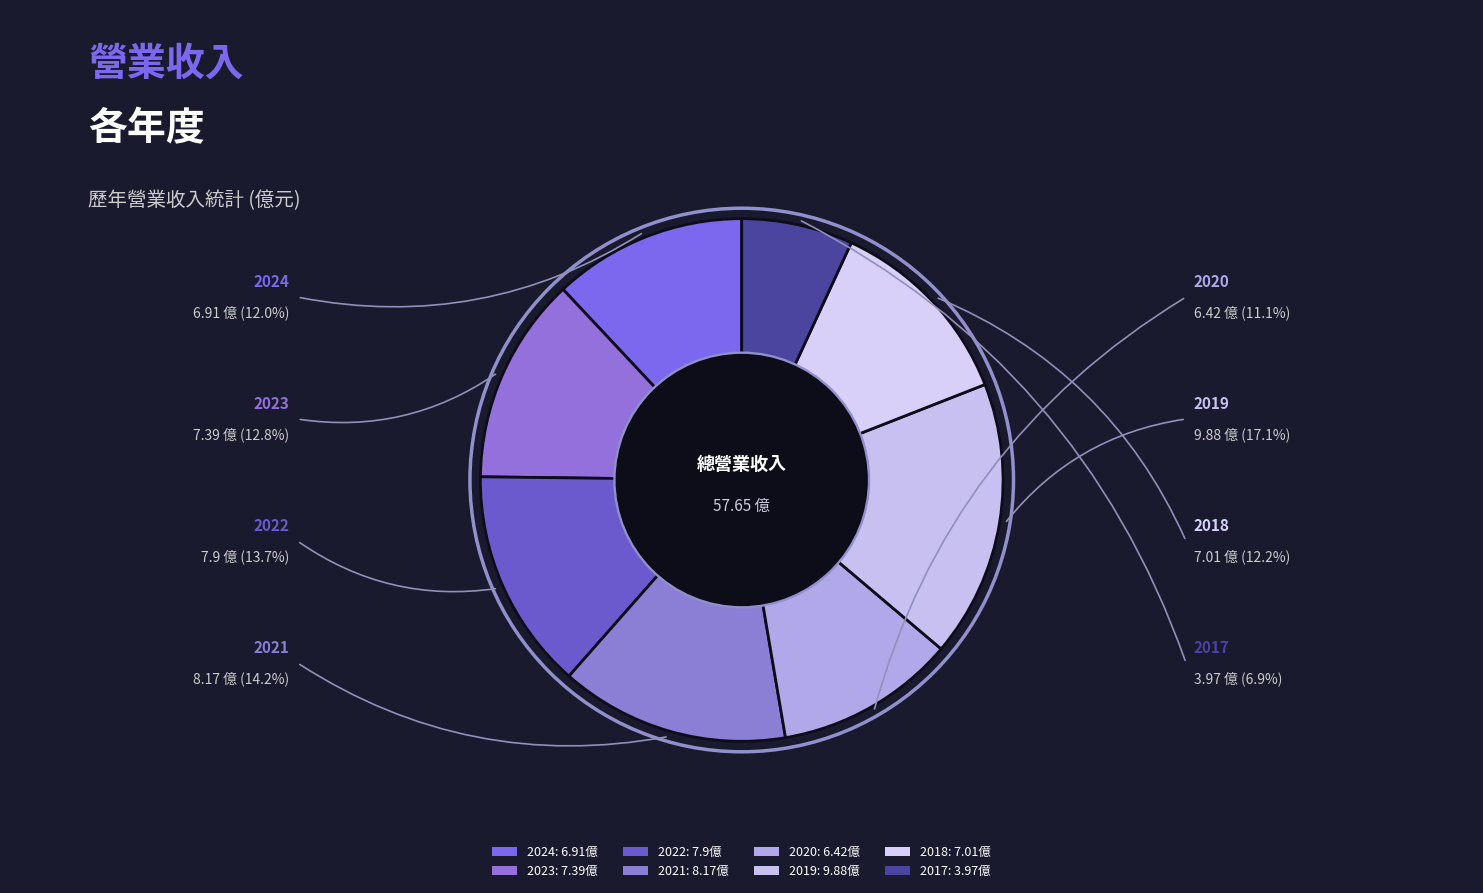

To the nearest percent, what is the difference between the 2021 and 2024 slice percentages?

2%